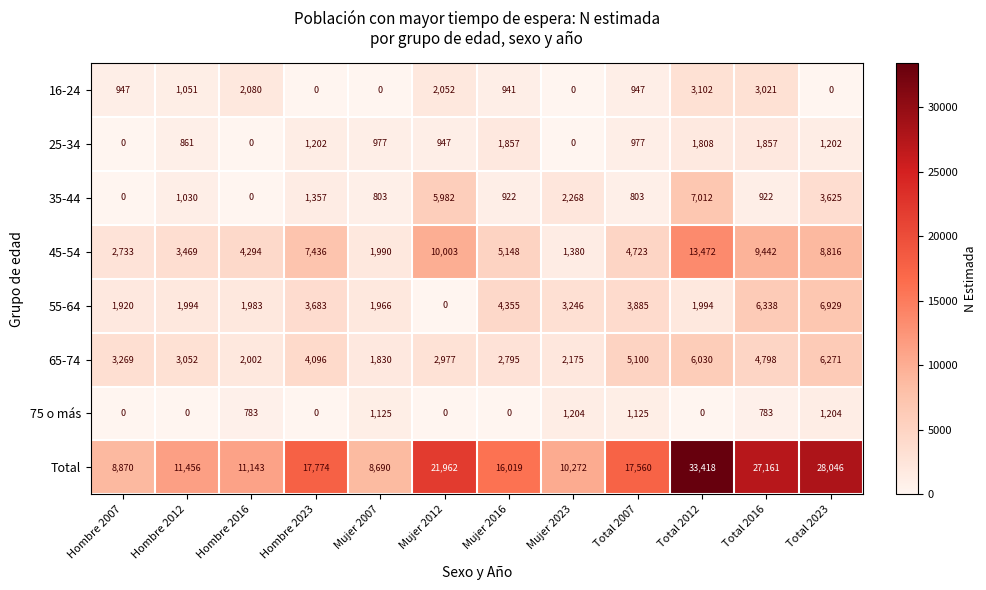

Rank the series at Mujer 2016 from lowest to highest value.

75 o más, 35-44, 16-24, 25-34, 65-74, 55-64, 45-54, Total